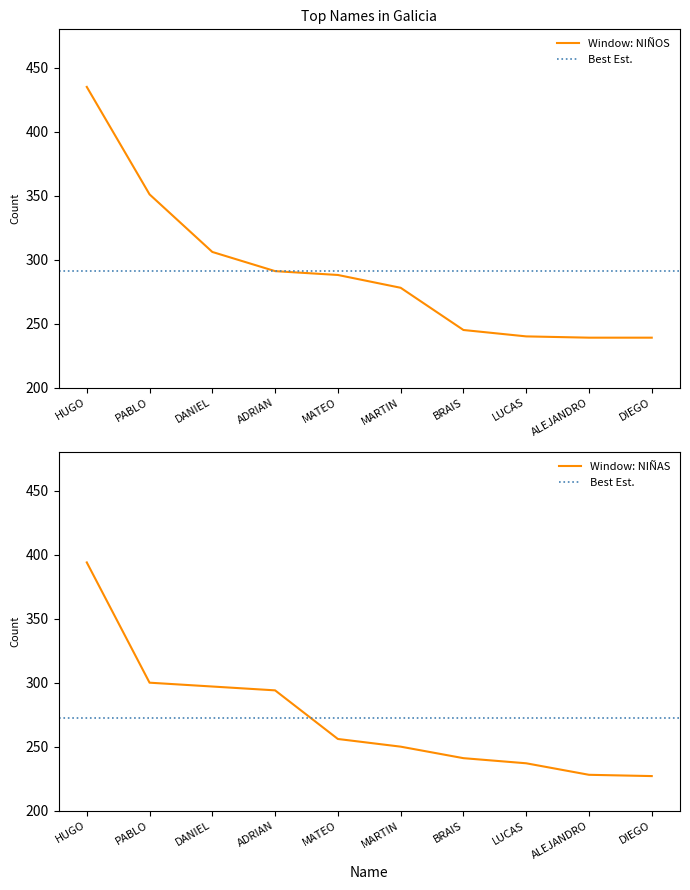

Which has a higher value, DANIEL or ALEJANDRO?

DANIEL